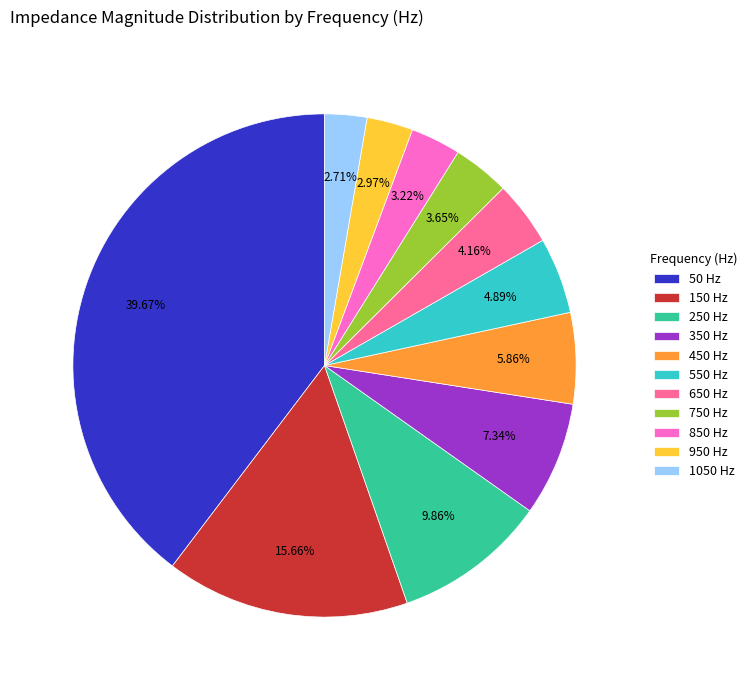

How many segments does this pie chart have?

11